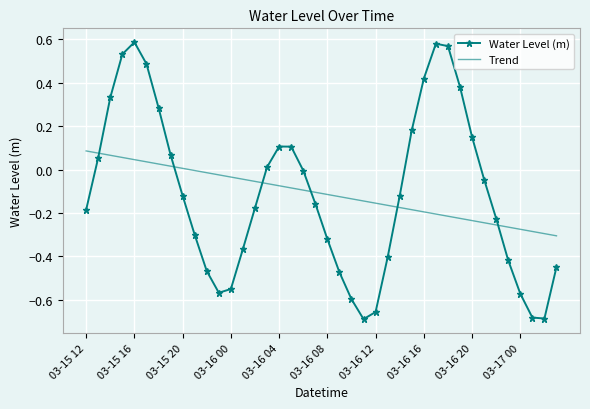

Rank the series by their maximum value, from lowest to highest.

Trend, Water Level (m)